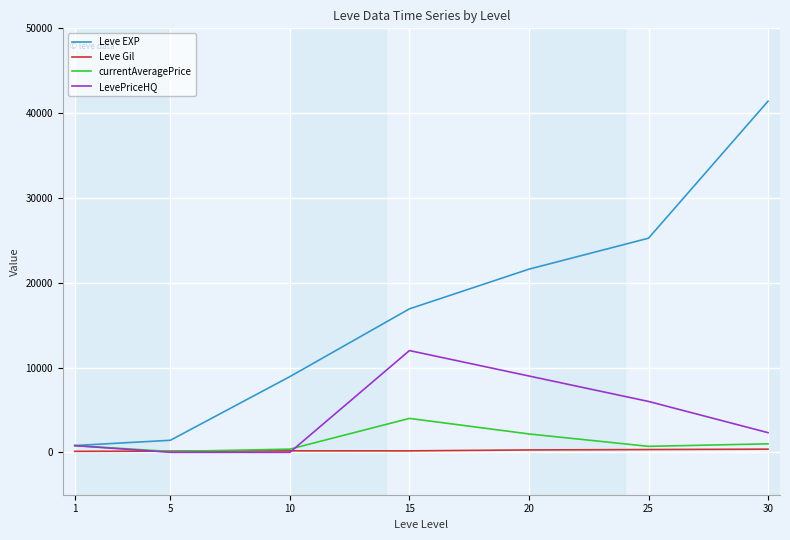

True or false: Leve Gil and Leve EXP cross at least once.

False